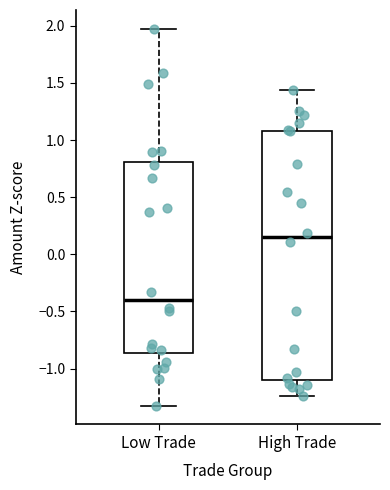

Comparing the boxes themselves (not the whiskers), which one is the tallest?

High Trade